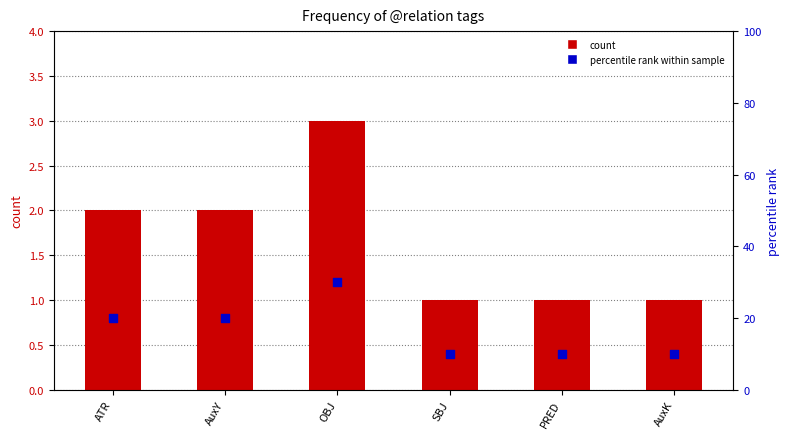

At how many categories does at least one series exceed 12?

3